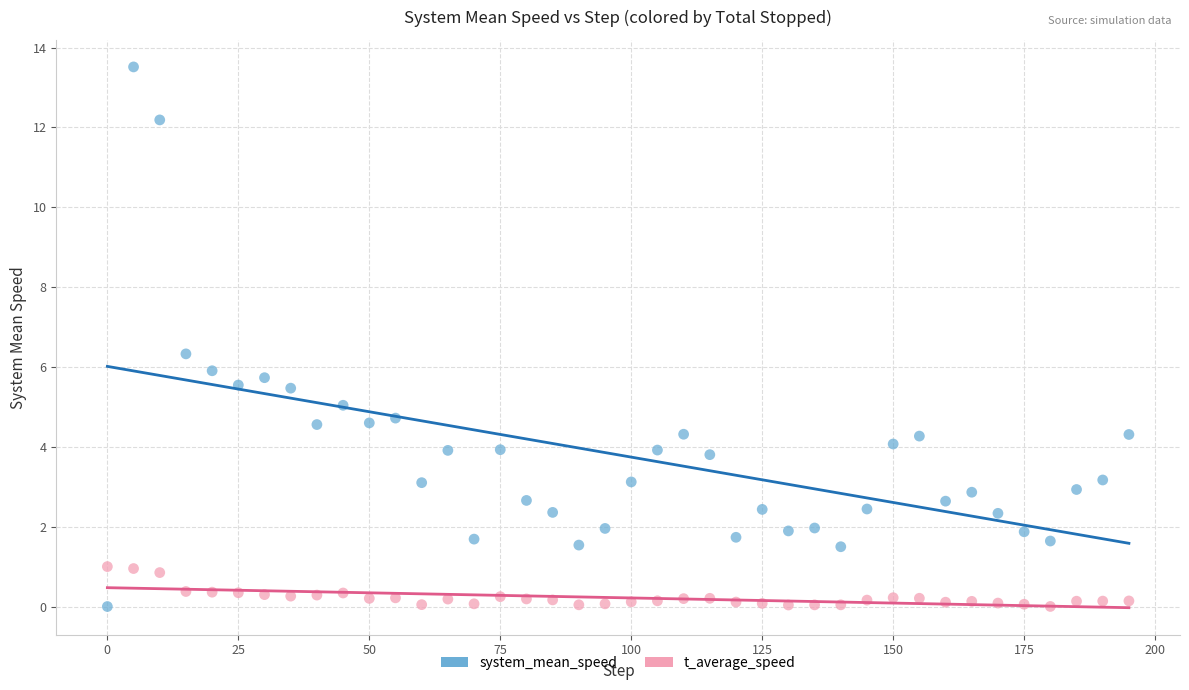

Which series reaches the maximum Y coordinate?

system_mean_speed